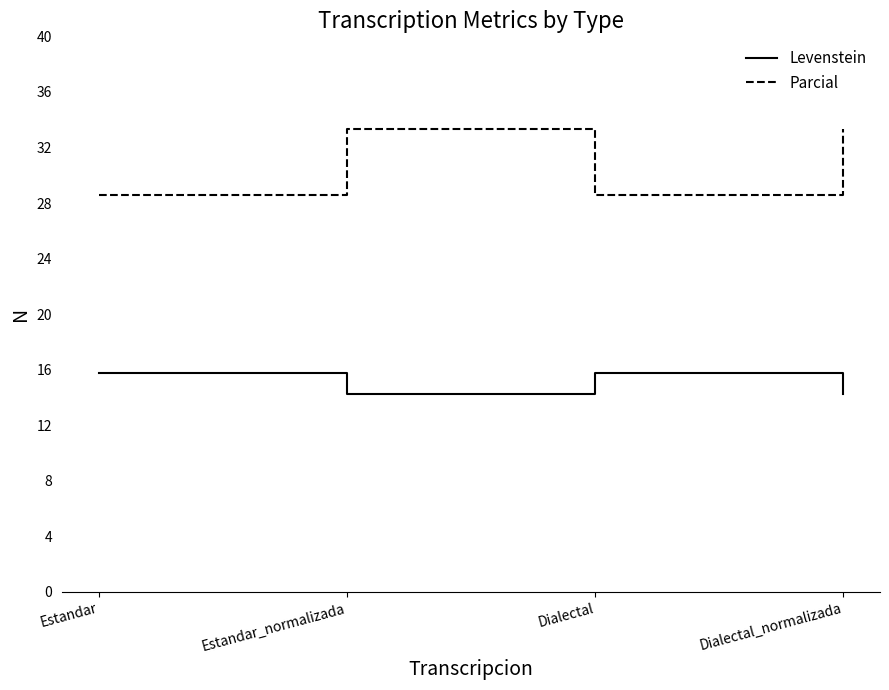

What are all the series names shown in the legend?

Levenstein, Parcial